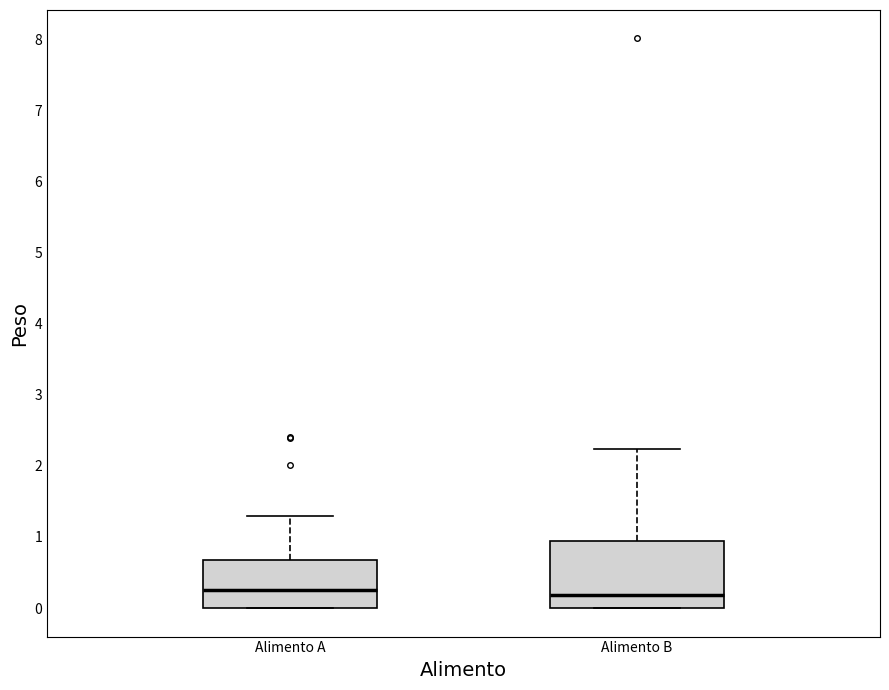

Comparing the boxes themselves (not the whiskers), which one is the tallest?

Alimento B